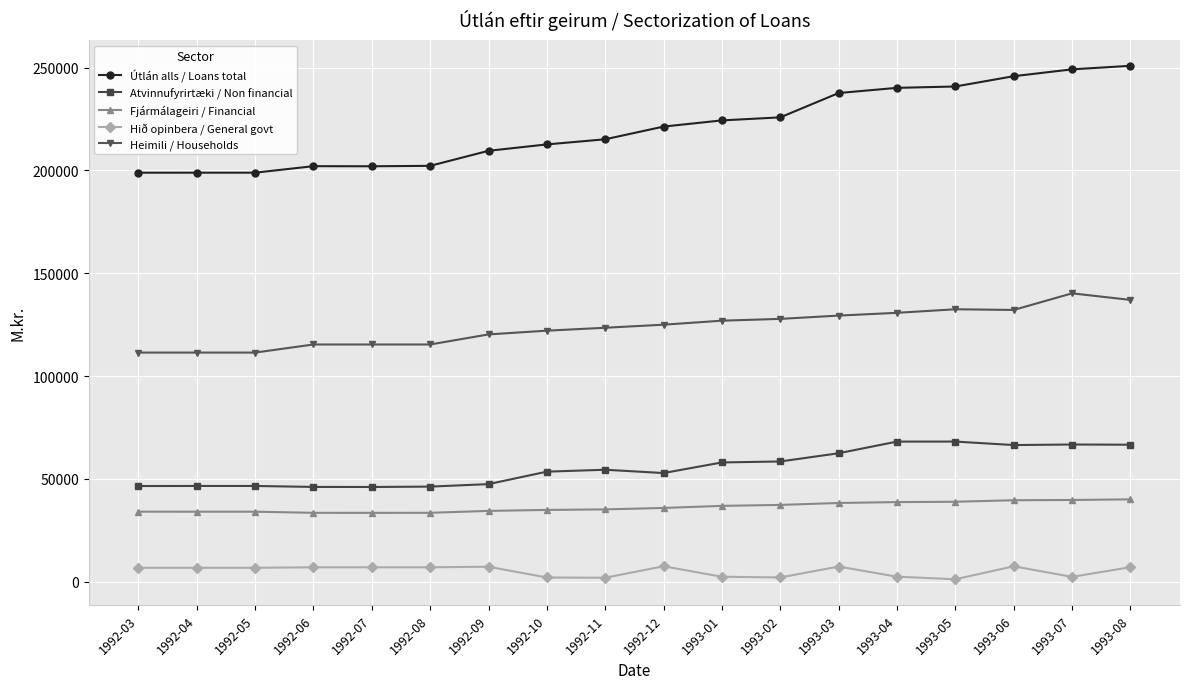

The Útlán alls / Loans total series shows 330910 at 1993-05. True or false?

False